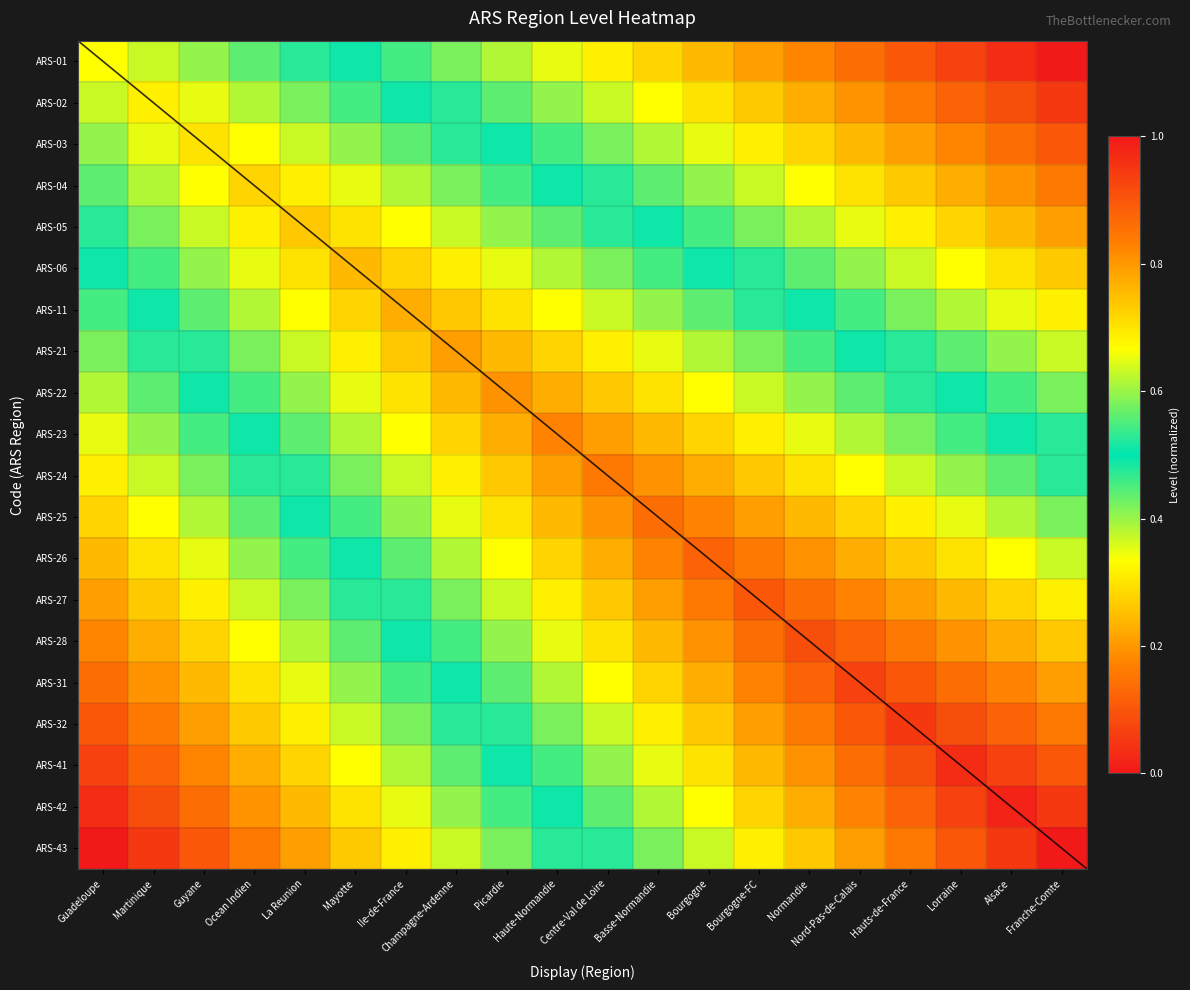

What is the approximate value of ARS-25 at Guyane?

0.4